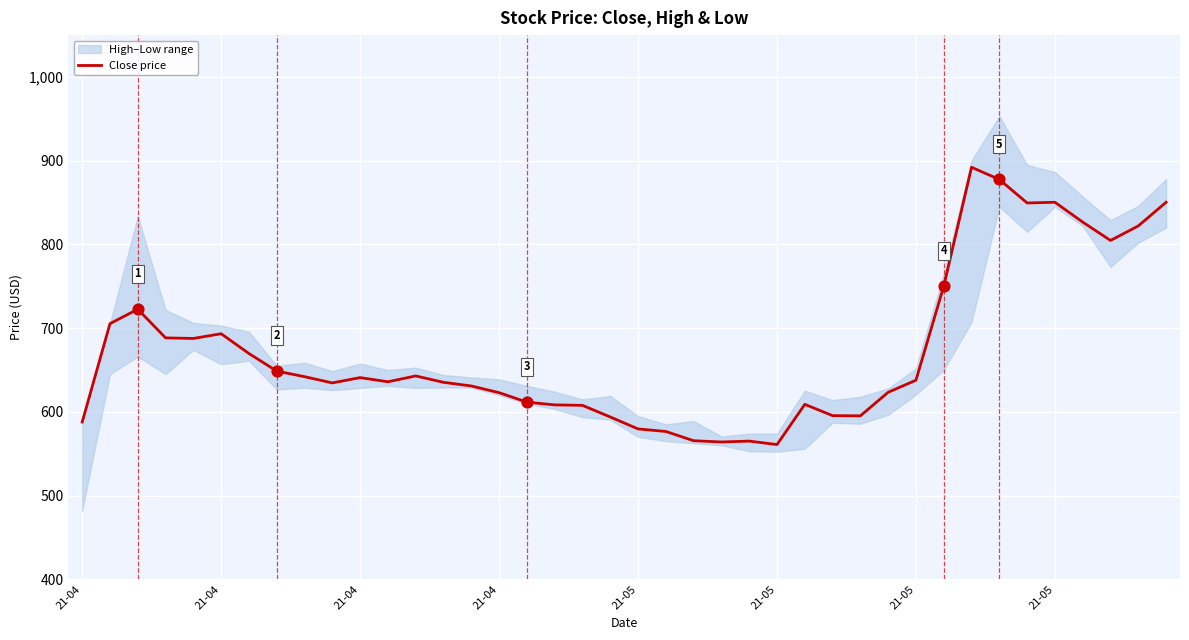

What is the change in value from 8 to 34?

+207.5